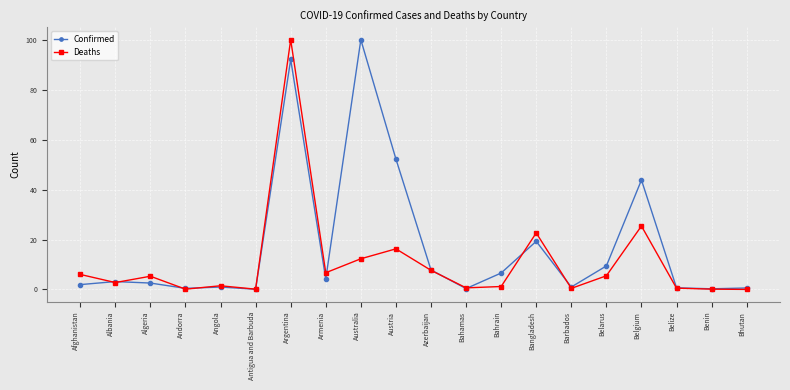

What position from the right is Belize?

3